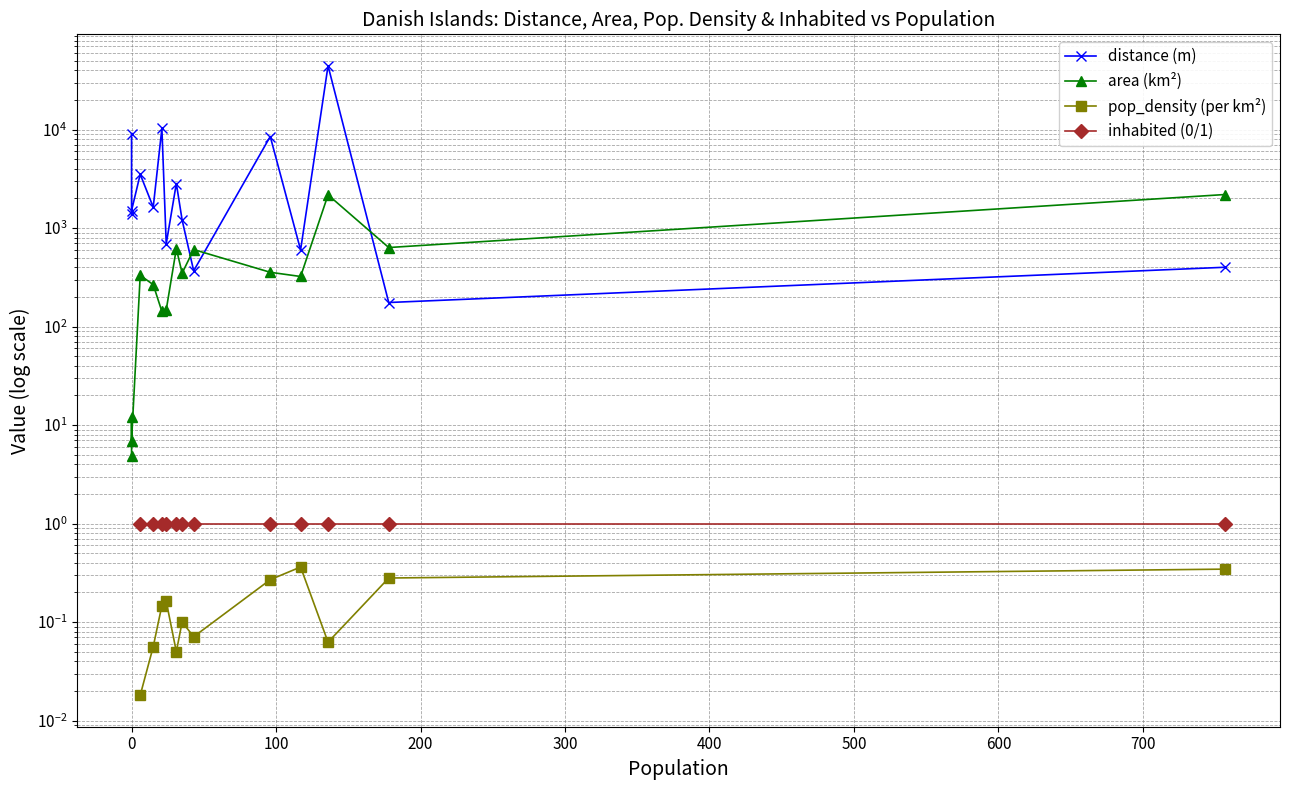

Which series has the largest range (max minus min)?

distance (m)